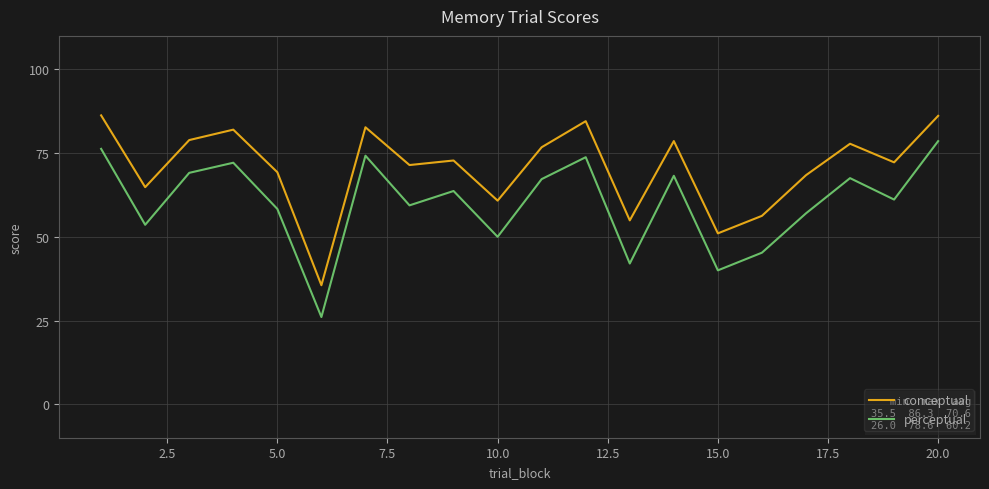

True or false: perceptual and conceptual cross at least once.

False